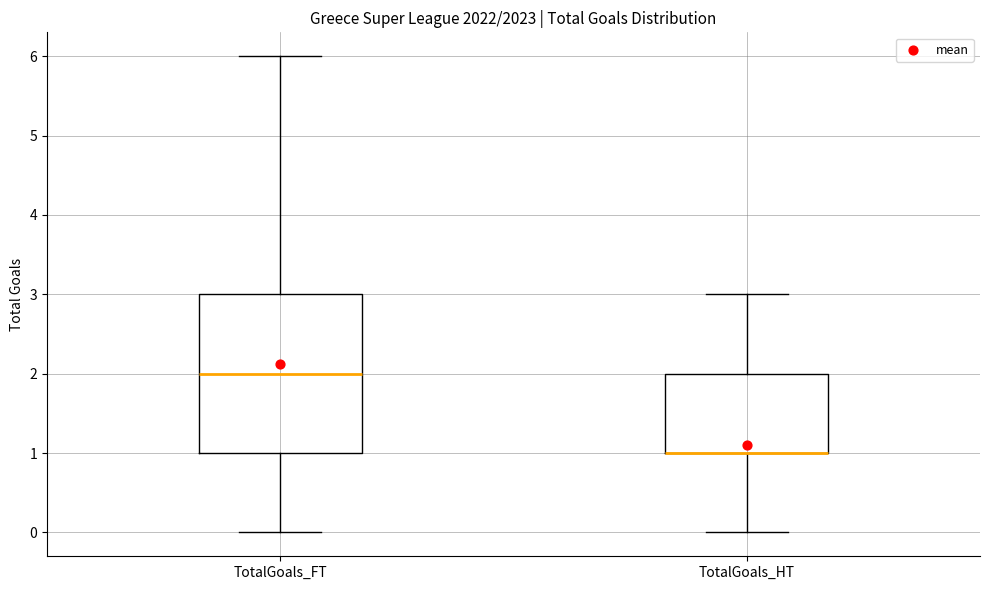

Reading left to right, read every box against the y-axis: the position of its median line, the range the box covers, and the ends of its whiskers. The values are not printed on the chart, so give them approximately, as read against the axis.

TotalGoals_FT: median 2, box 1 to 3, whiskers 0 to 6
TotalGoals_HT: median 1 (drawn on the box's lower edge), box 1 to 2, whiskers 0 to 3